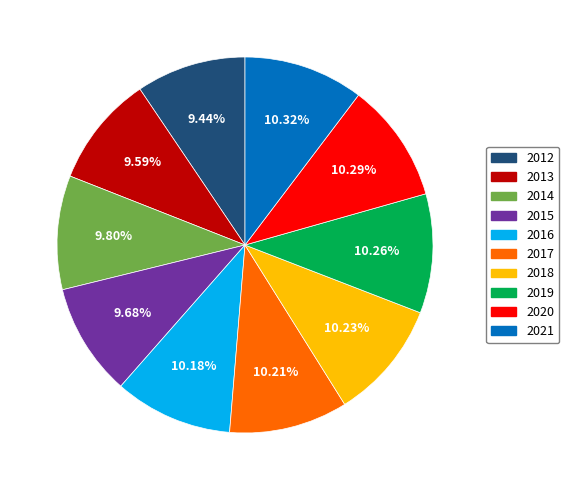

The 2017 slice represents 10% of the pie. True or false?

True